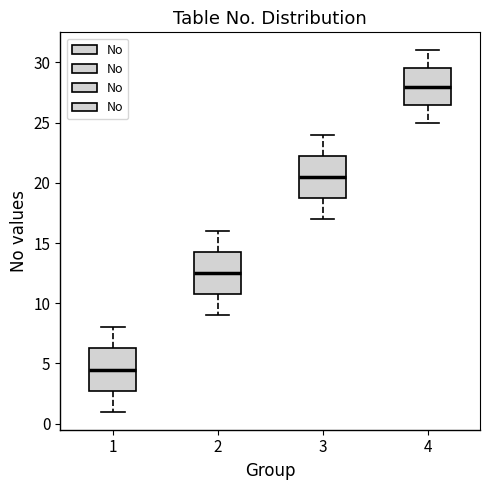

Where does the lower whisker of the box at x = 1 end on the y-axis? The values are not printed on the chart, so give them approximately, as read against the axis.

1.0